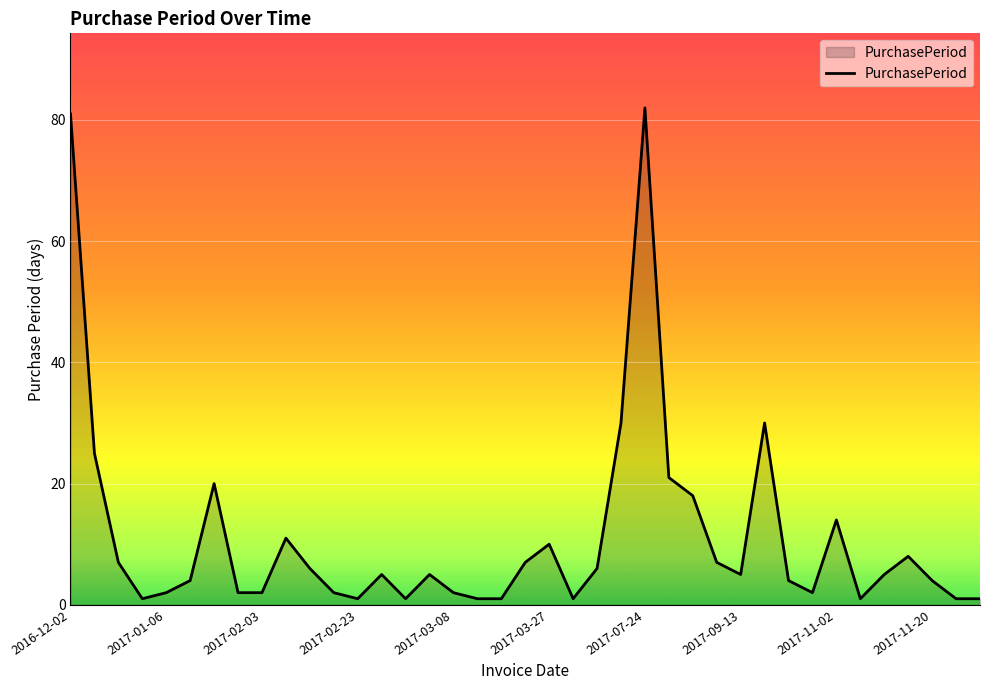

What is the maximum value shown in the chart?

82